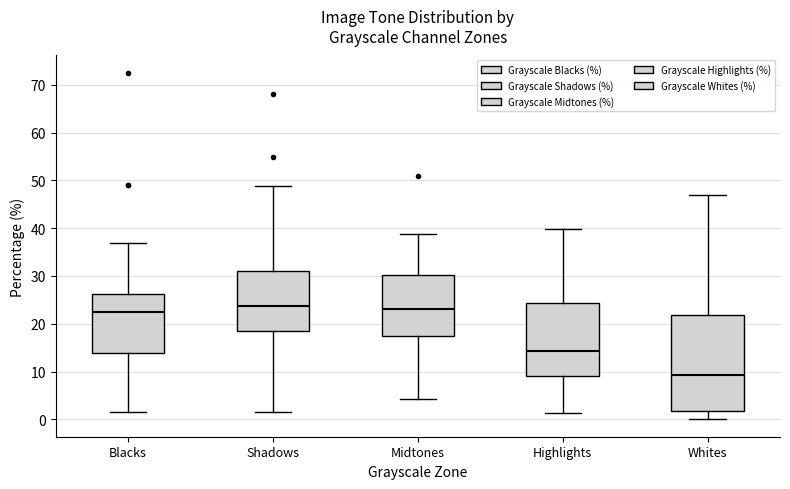

Reading left to right, transcribe this box plot: for each box, give where its median line is, the range the box spans, and where its two whiskers end, as read against the y-axis. The values are not printed on the chart, so give them approximately, as read against the axis.

Blacks: median 22, box 14 to 26, whiskers 1 to 37
Shadows: median 24, box 19 to 31, whiskers 2 to 49
Midtones: median 23, box 17 to 30, whiskers 4 to 39
Highlights: median 14, box 9 to 24, whiskers 1 to 40
Whites: median 9, box 2 to 22, whiskers 0 to 47